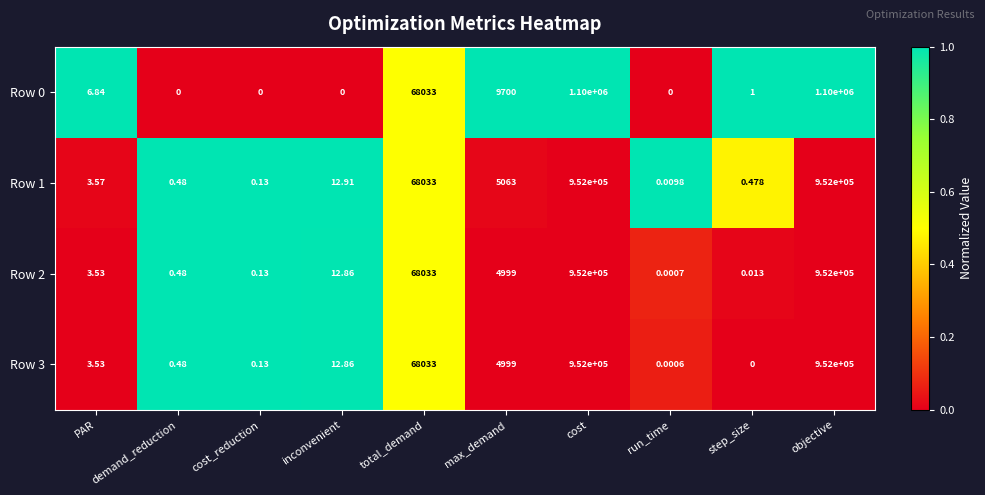

Is the value of Row 1 at total_demand greater than the value of Row 2 at demand_reduction?

Yes